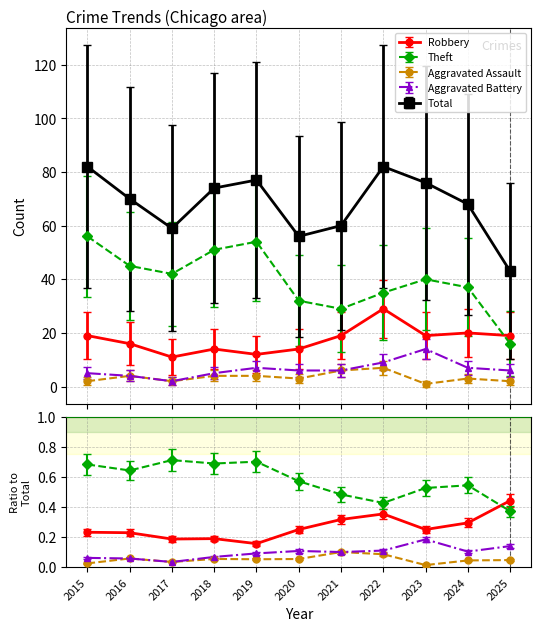

Is the value of Aggravated Assault at 2022 greater than the value of Total at 2023?

No